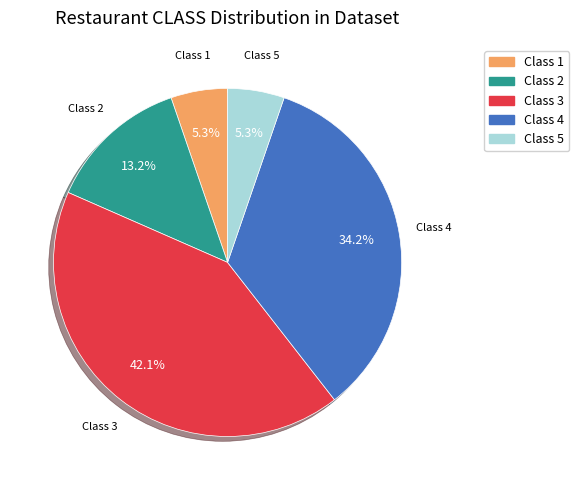

How many segments does this pie chart have?

5